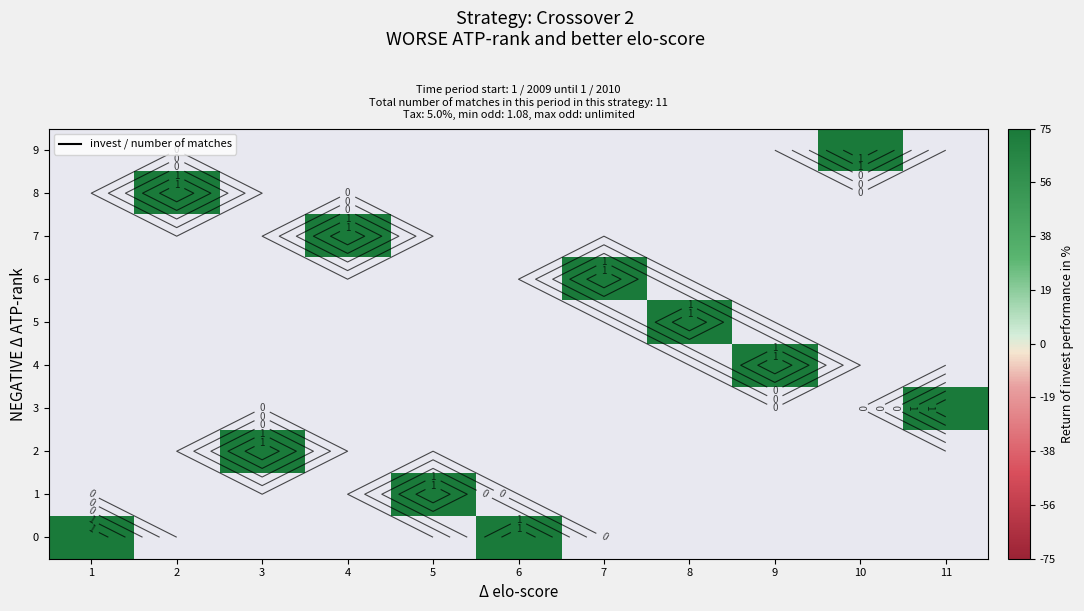

What is the sum of all 0 values?

2